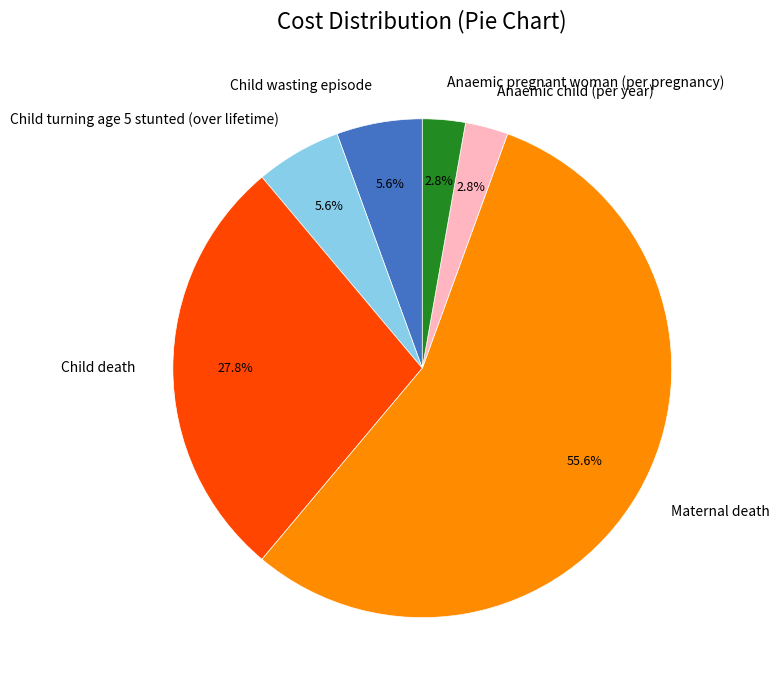

Which category has the biggest portion of the pie?

Maternal death